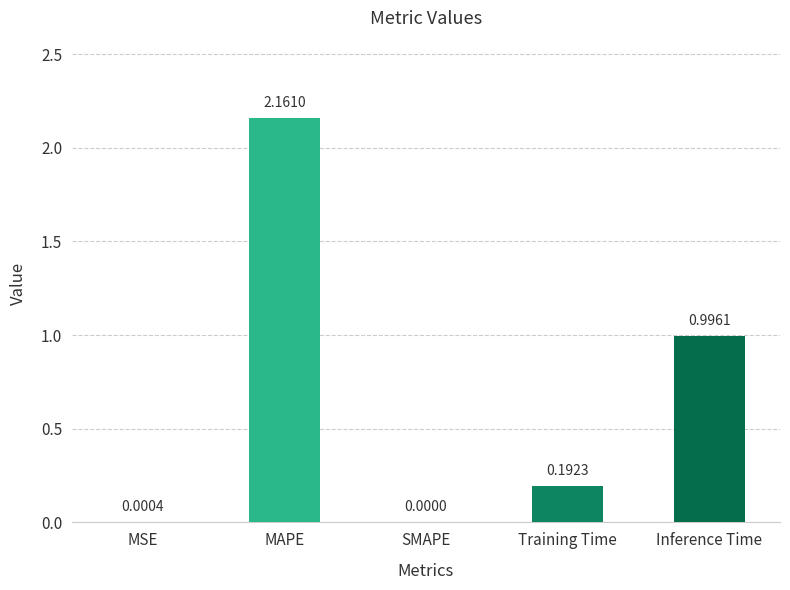

Are the bars horizontal?

No